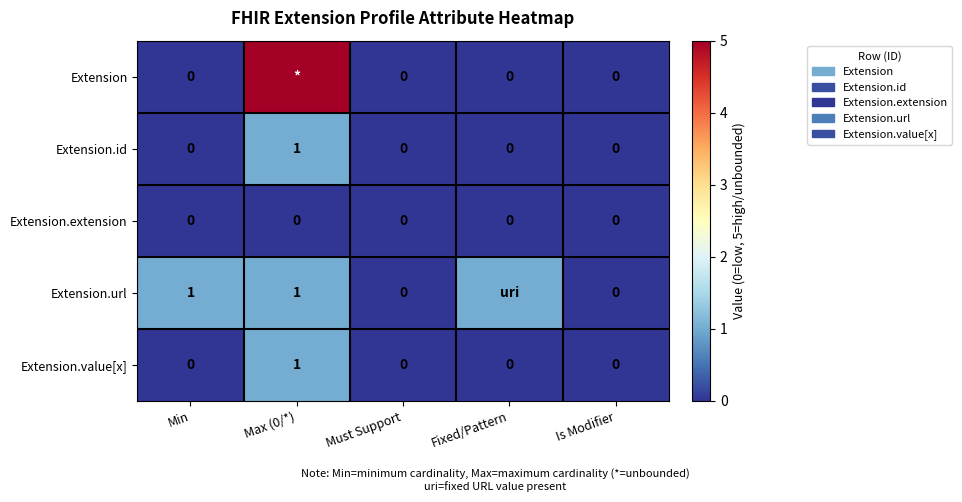

Is the value of Extension.url at Max (0/*) greater than the value of Extension.extension at Is Modifier?

Yes